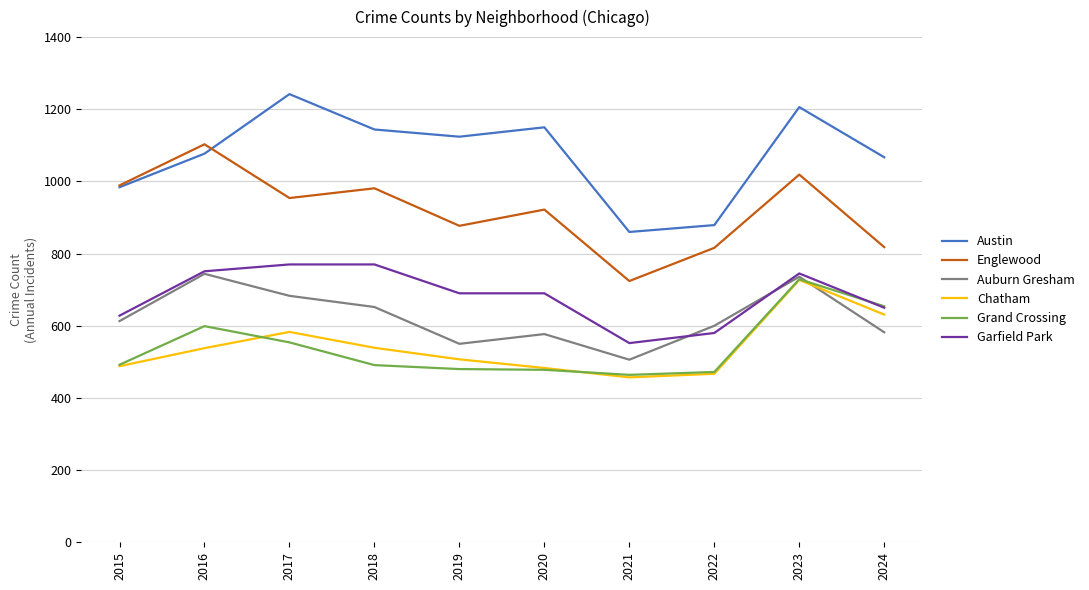

Is the value of Chatham at 2022 greater than the value of Garfield Park at 2020?

No